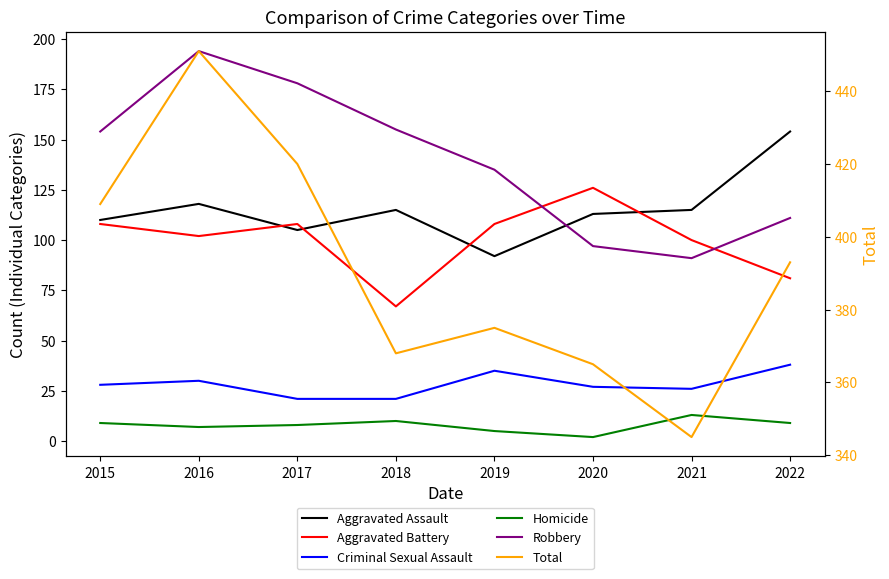

Between 2019 and 2022, which series saw the biggest shift?

Aggravated Assault